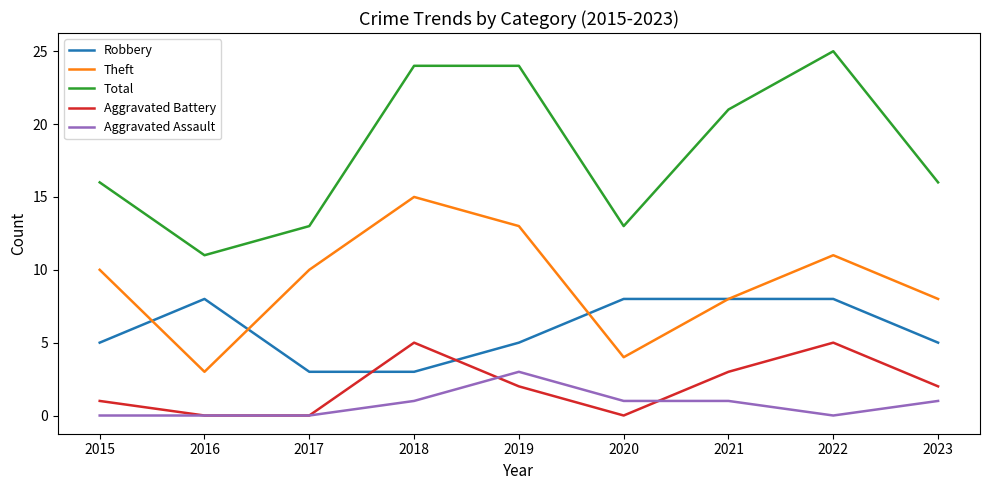

Is it true that Robbery equals 3 at 2017?

True